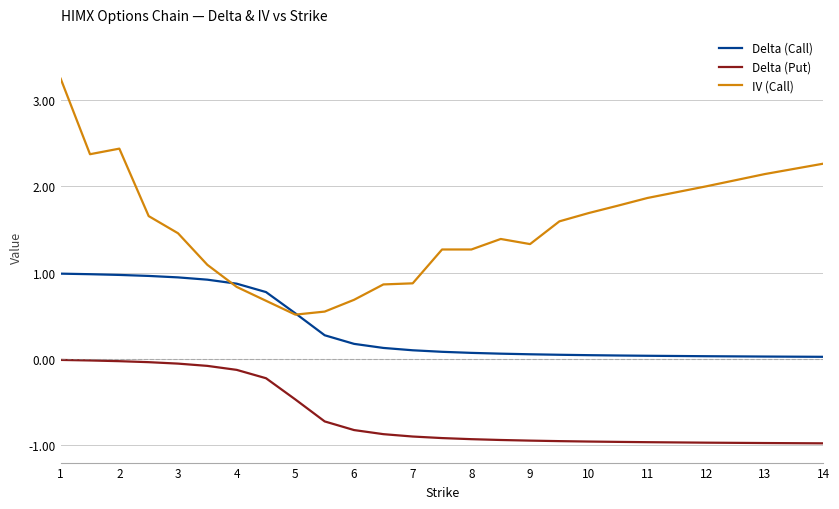

What is the lowest value of the IV (Call) series?

0.5